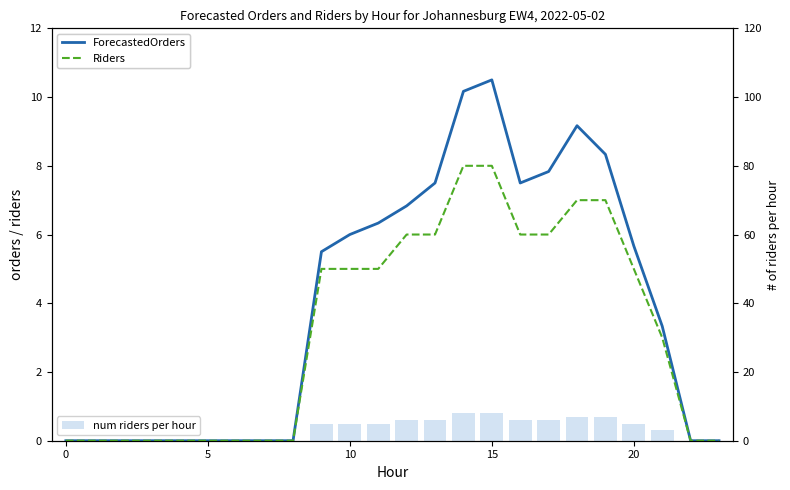

What is the sum of all num riders per hour values?

77.0